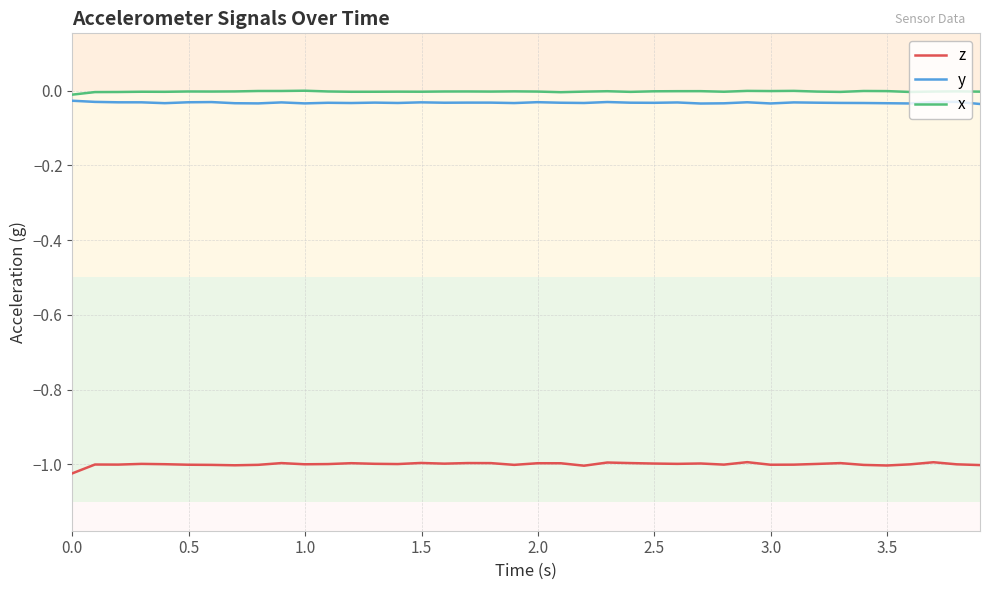

In y, how many points are lower than both neighbors (excluding endpoints)?

12